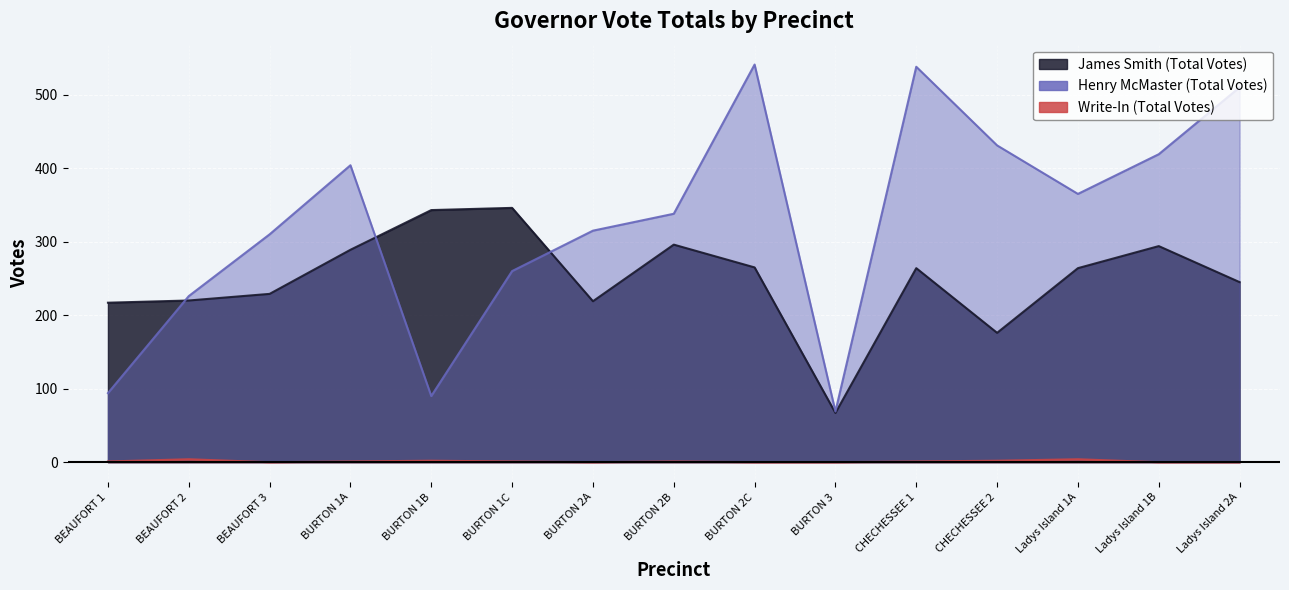

At which category is the sum across all series the highest?

BURTON 2C